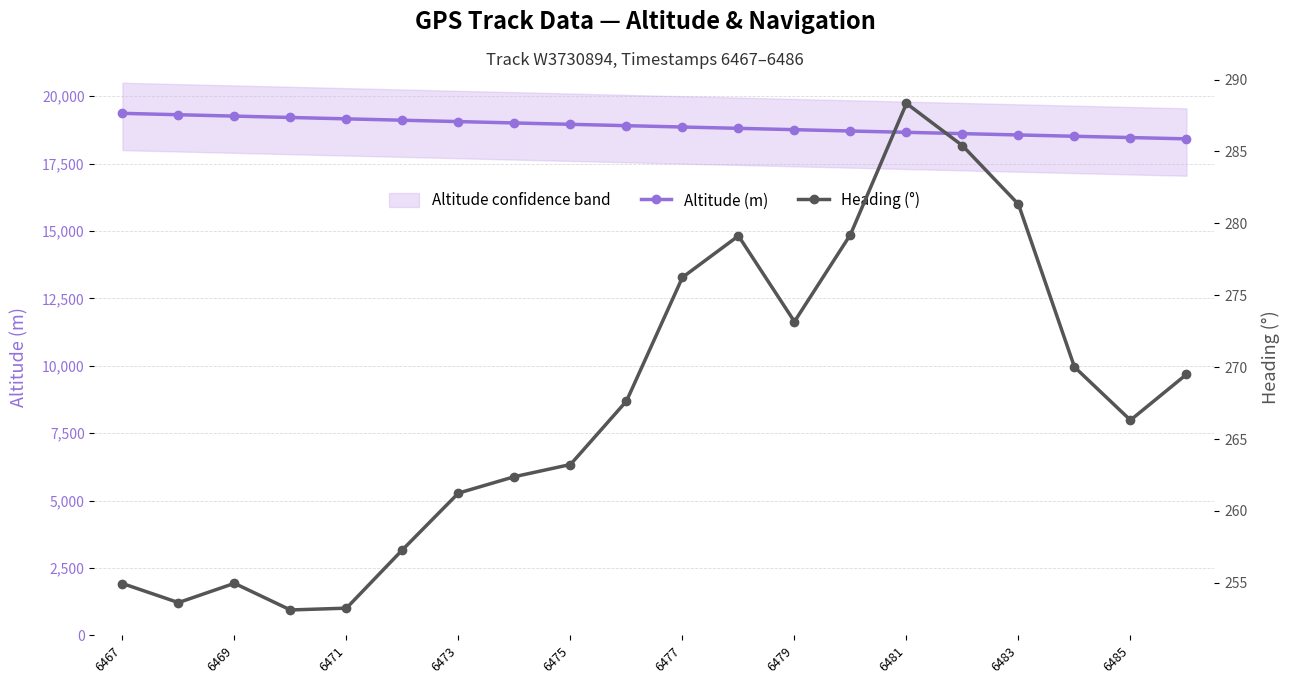

True or false: Heading (°) and Altitude (m) cross at least once.

False